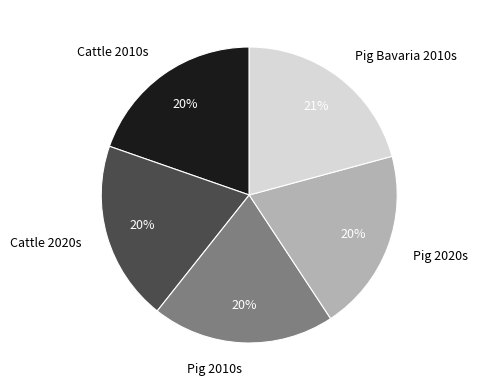

To the nearest percent, what portion does Cattle 2020s represent?

20%